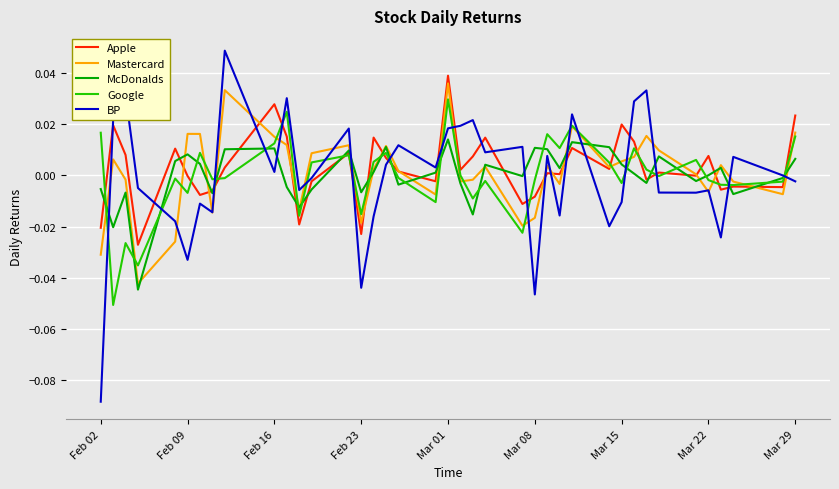

How many intersections are there between Mastercard and Google?

19